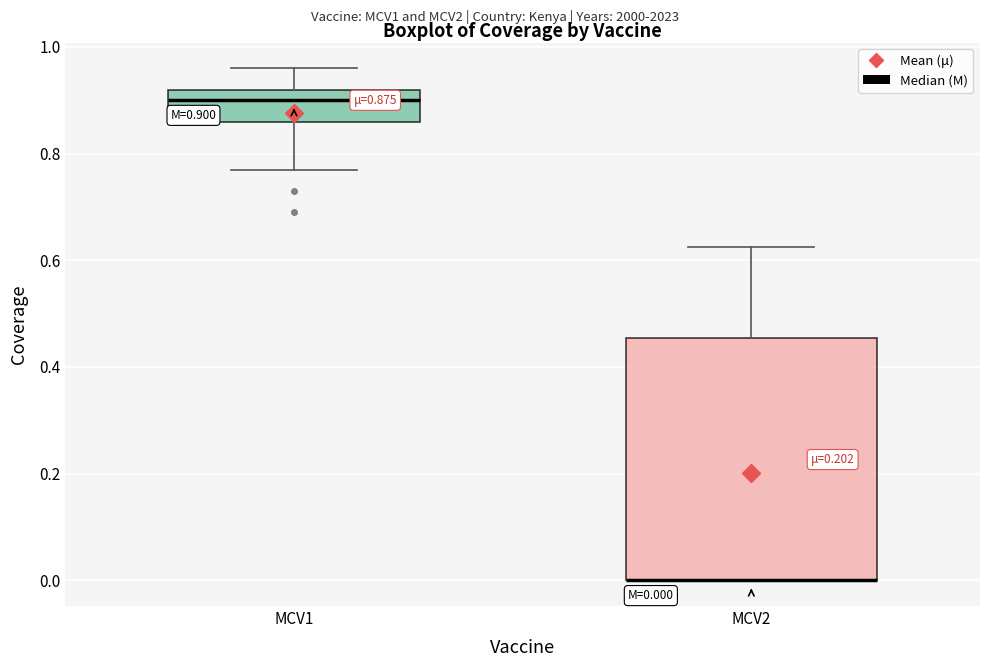

Which box is the tallest, from its lower edge to its upper edge?

MCV2